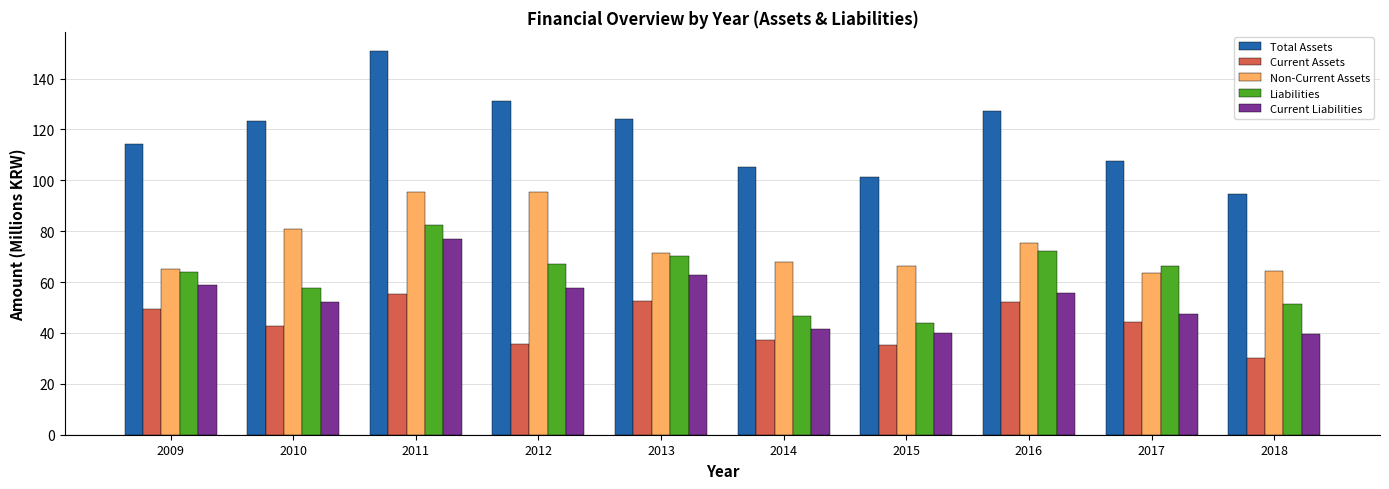

What is the lowest value of the Current Assets series?

30.0